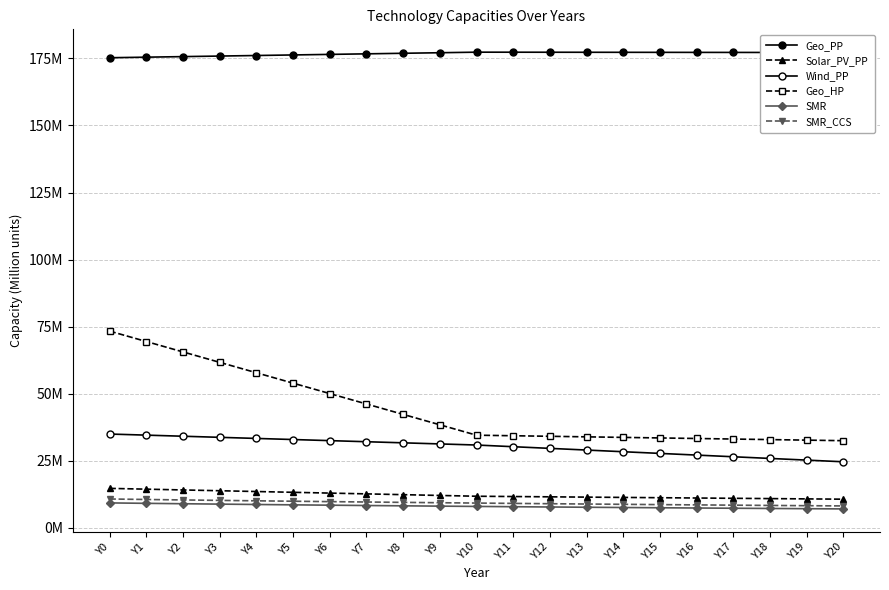

Is this an area chart (filled region under the line)?

No